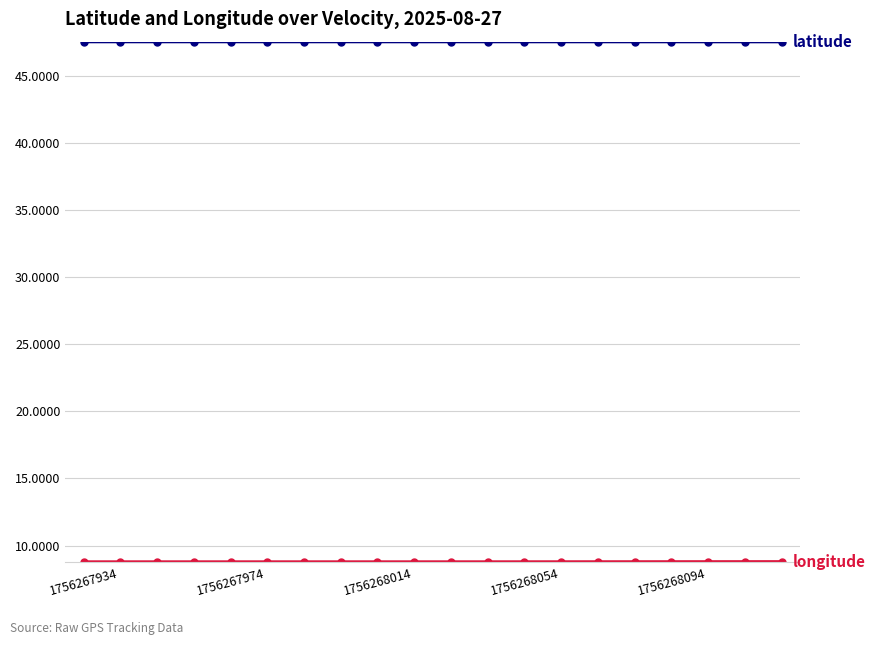

What is the minimum value shown in the chart?

8.8